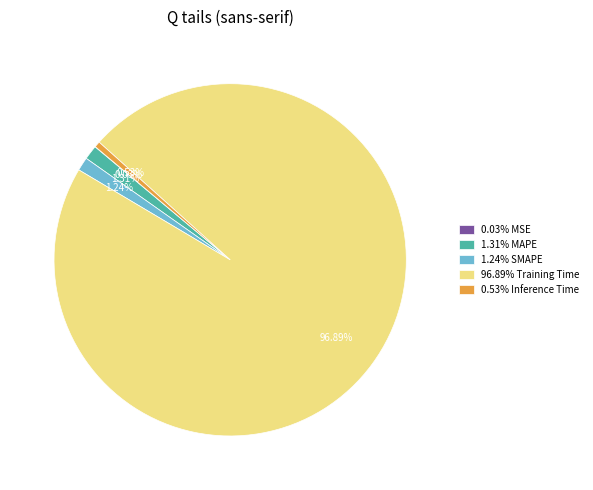

Combined, do 96.89% Training Time and 0.53% Inference Time account for over 50%?

Yes